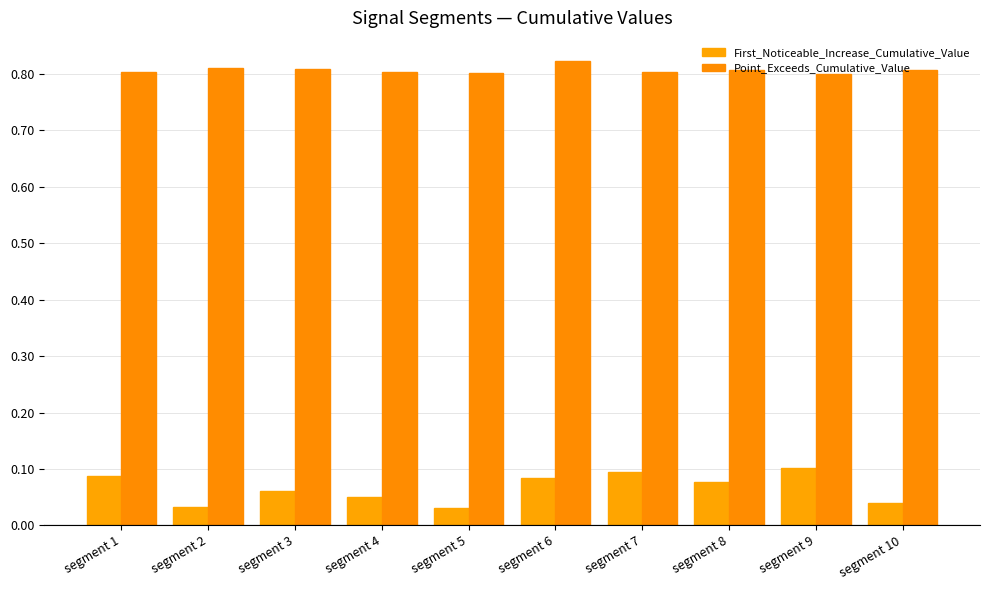

What is the difference between the maximum and minimum values in the First_Noticeable_Increase_Cumulative_Value series?

0.1